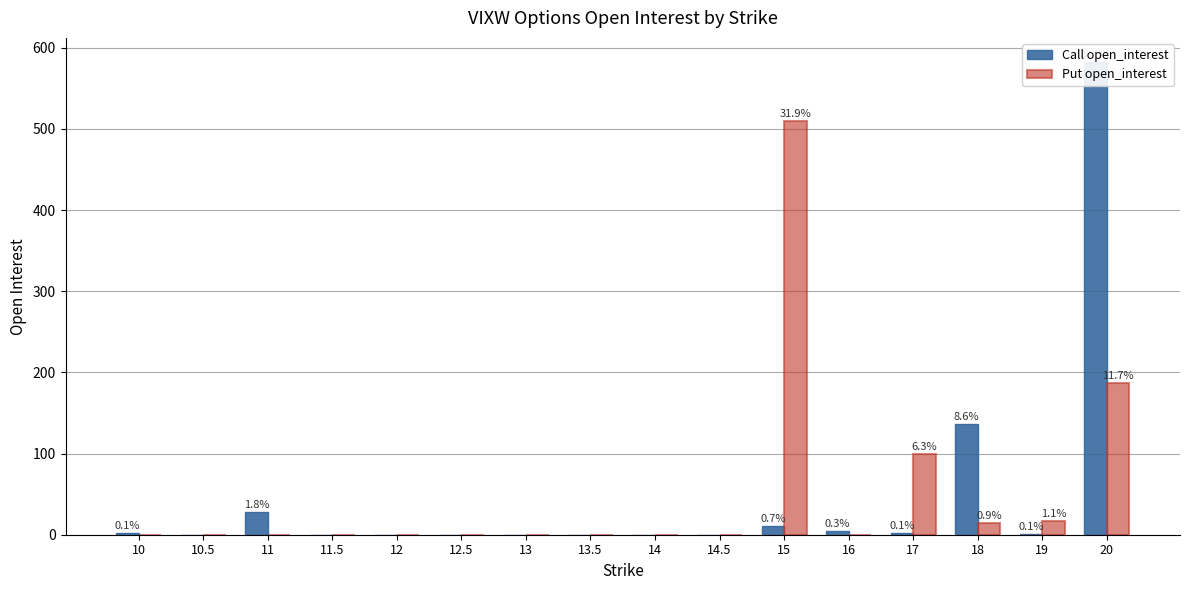

Does the chart contain stacked bars?

No